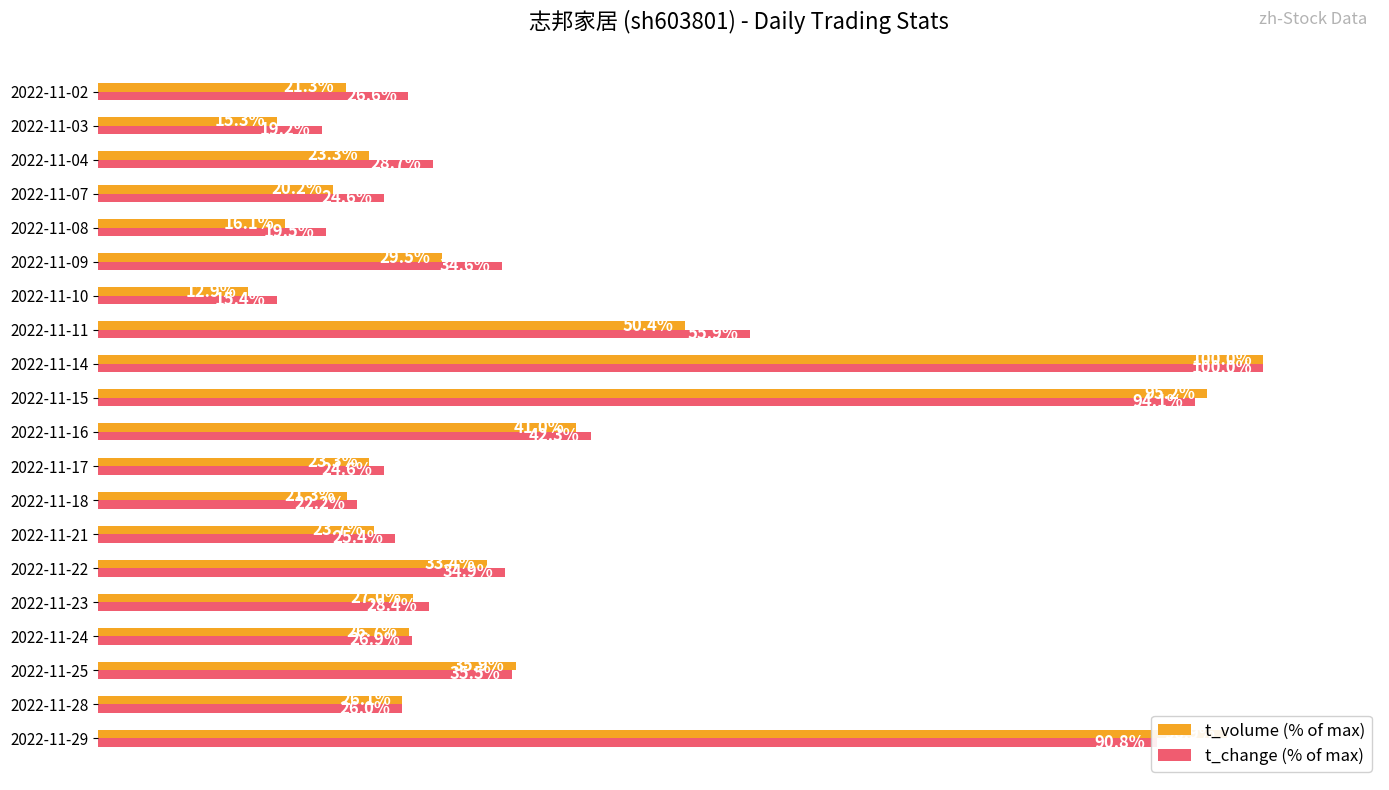

Which category has the highest value across all series?

2022-11-14